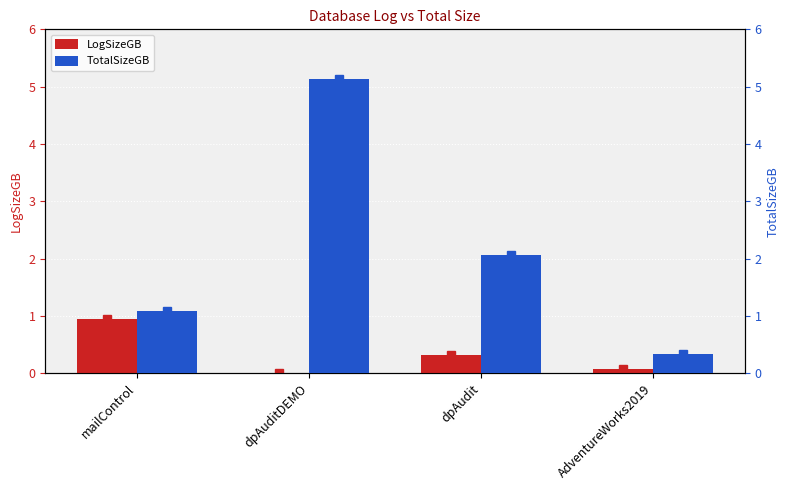

Which category has the highest value in the TotalSizeGB series?

dpAuditDEMO